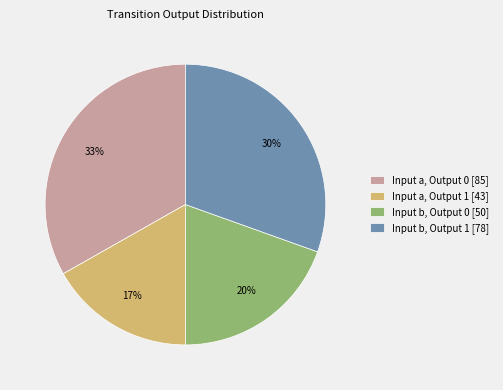

What is the largest slice in the pie chart?

Input a, Output 0 [85]